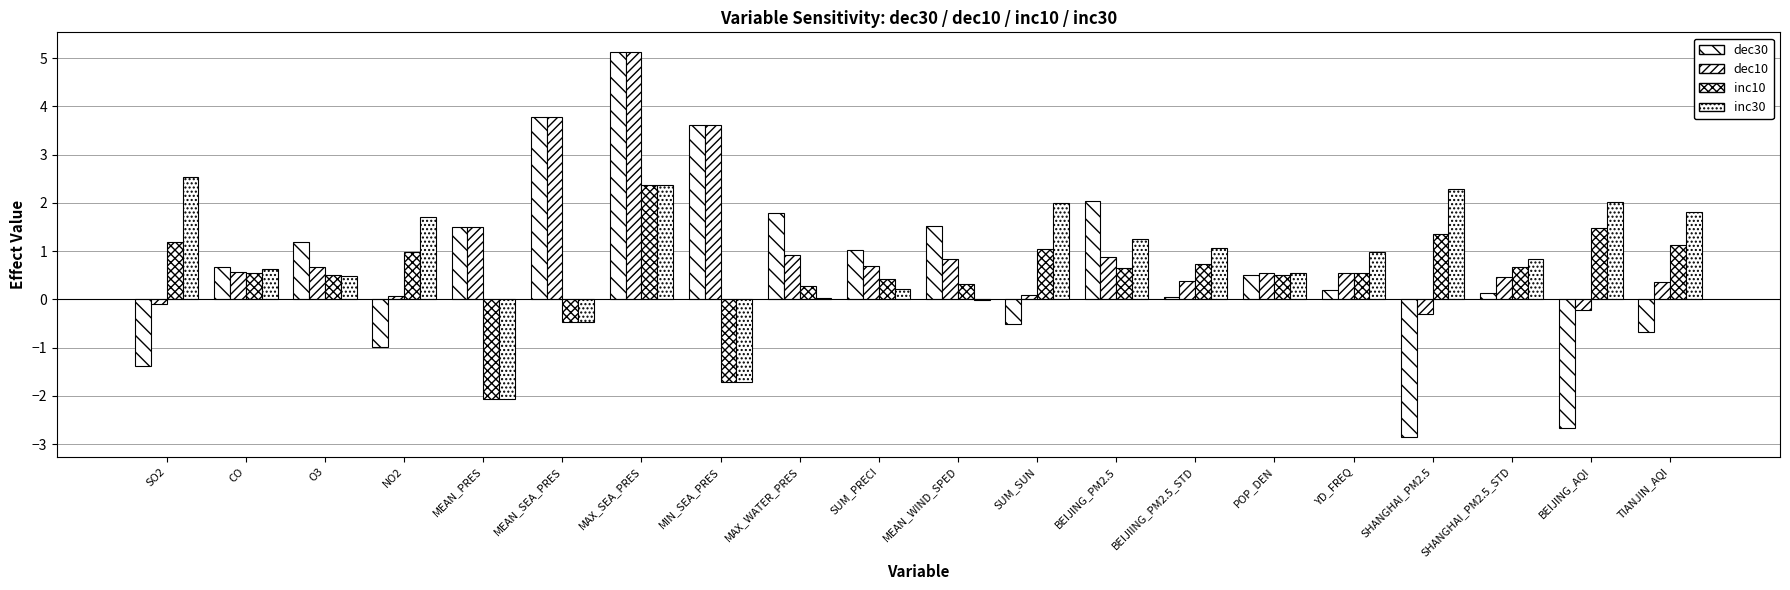

Are the bars grouped side by side (vs. stacked)?

Yes